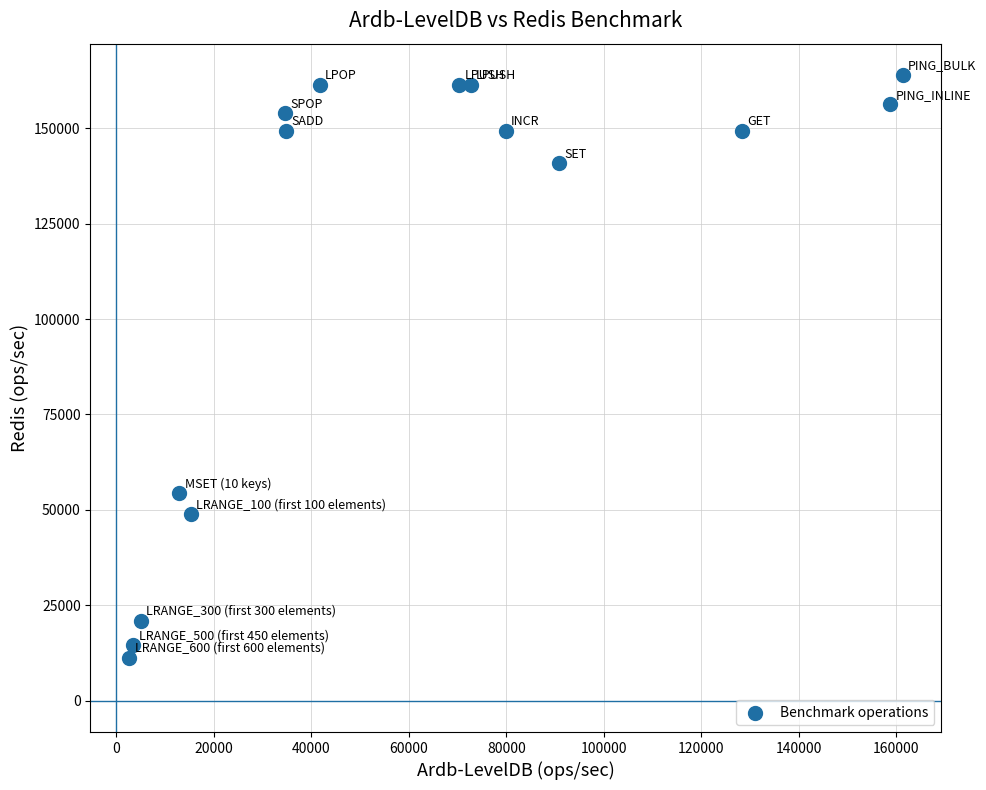

What Y value in the scatter plot is closest to 87623?

54347.8